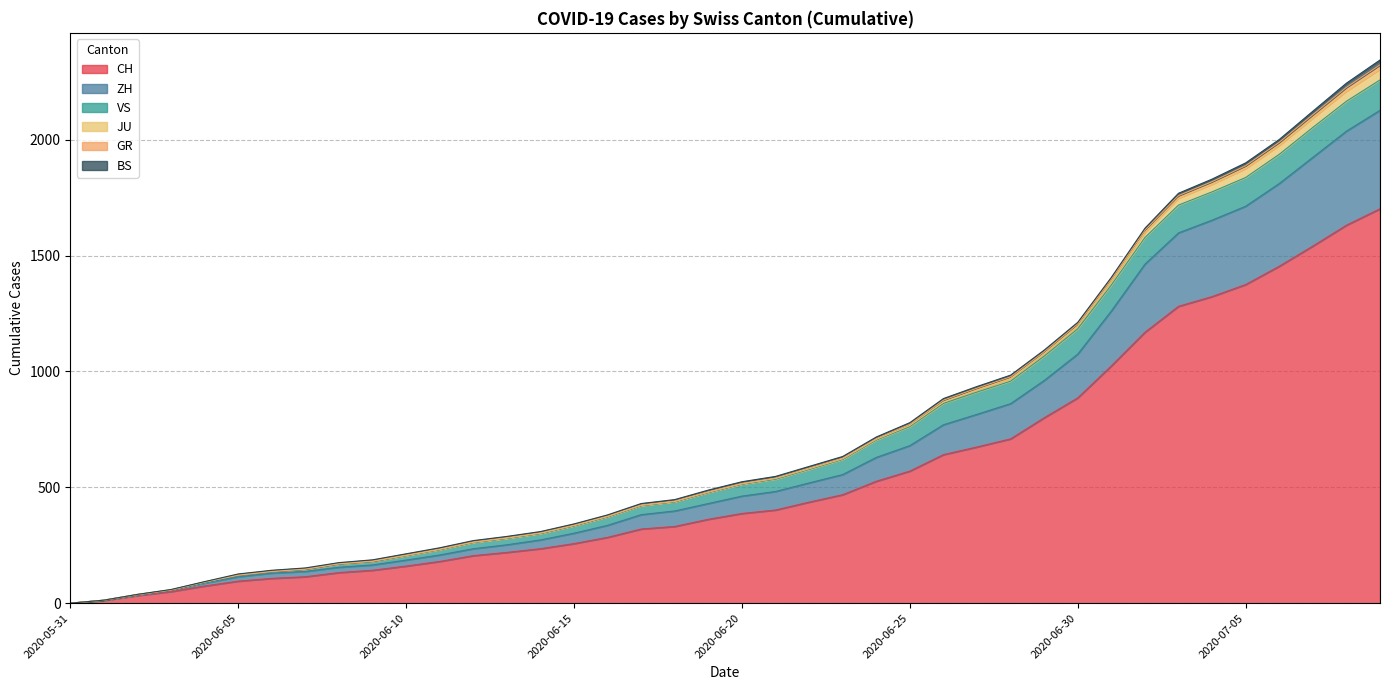

Which category has the highest value in the ZH series?

2020-07-09